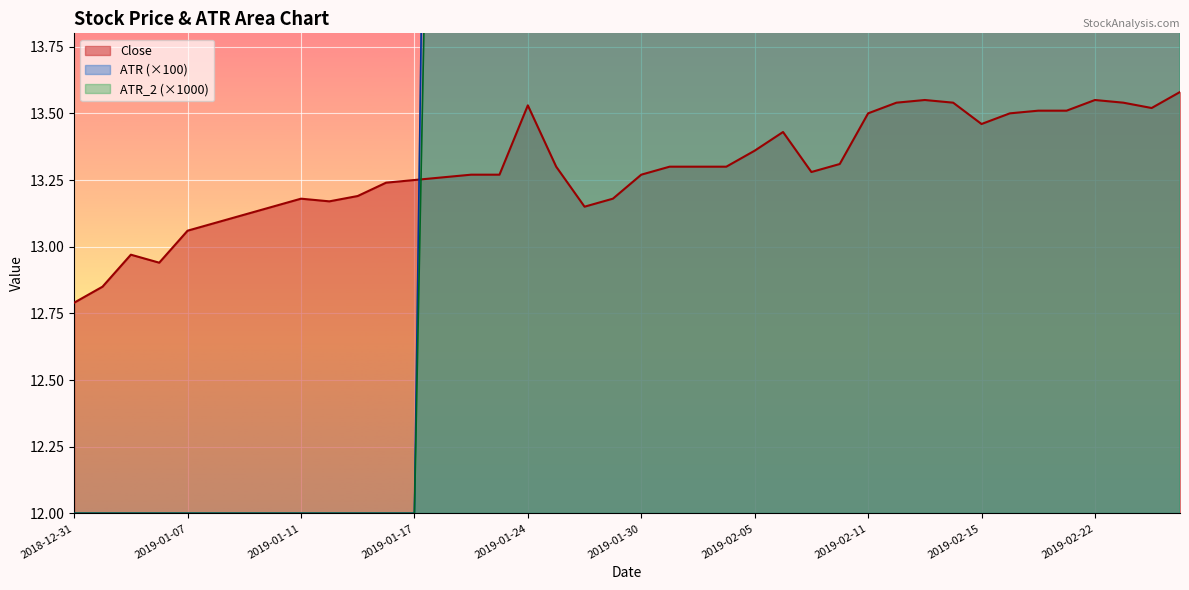

What is the average value of the Close series?

13.3